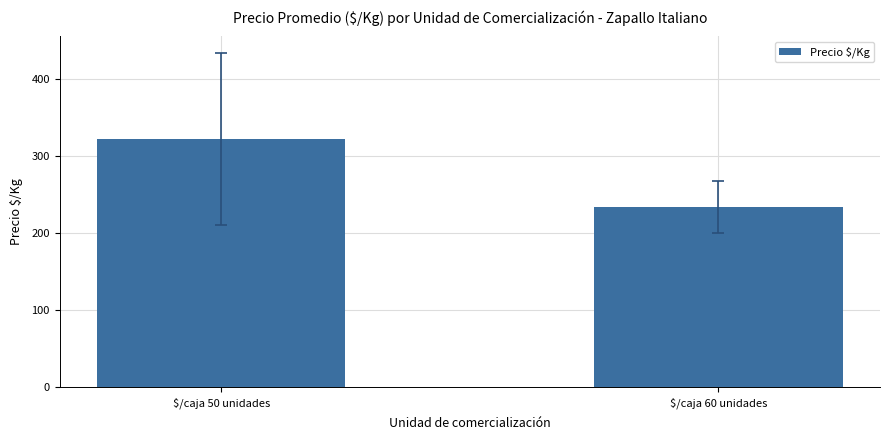

What is the label of the 2nd bar from the right?

$/caja 50 unidades